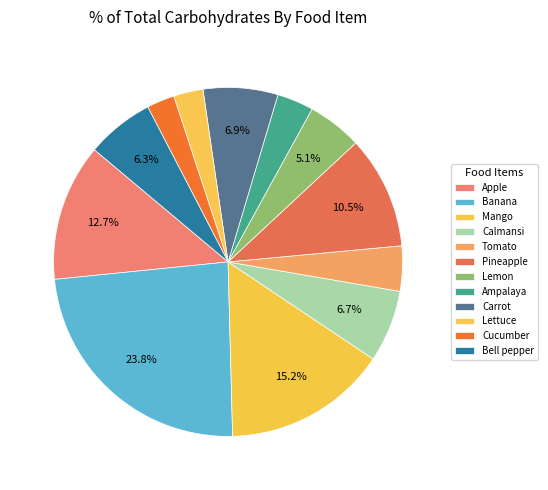

What is the largest slice in the pie chart?

Banana